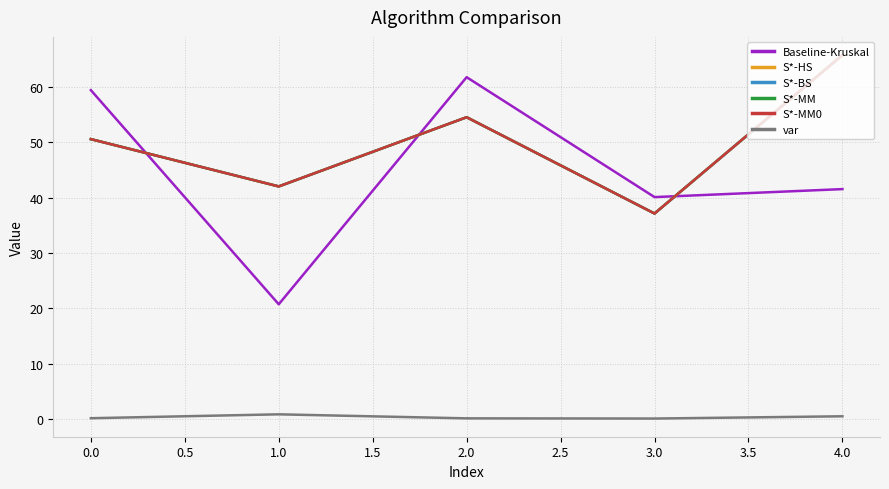

Does the chart display data point markers on the line(s)?

No